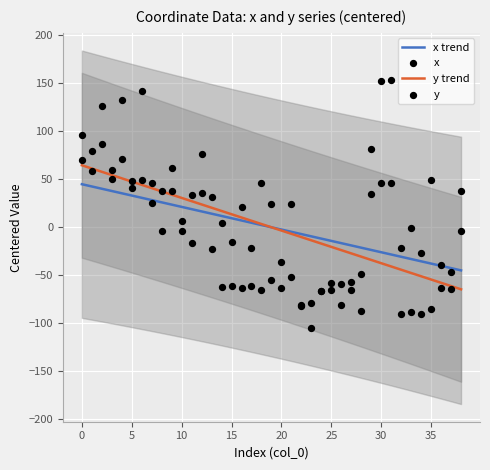

Which series has the largest total across all categories?

y